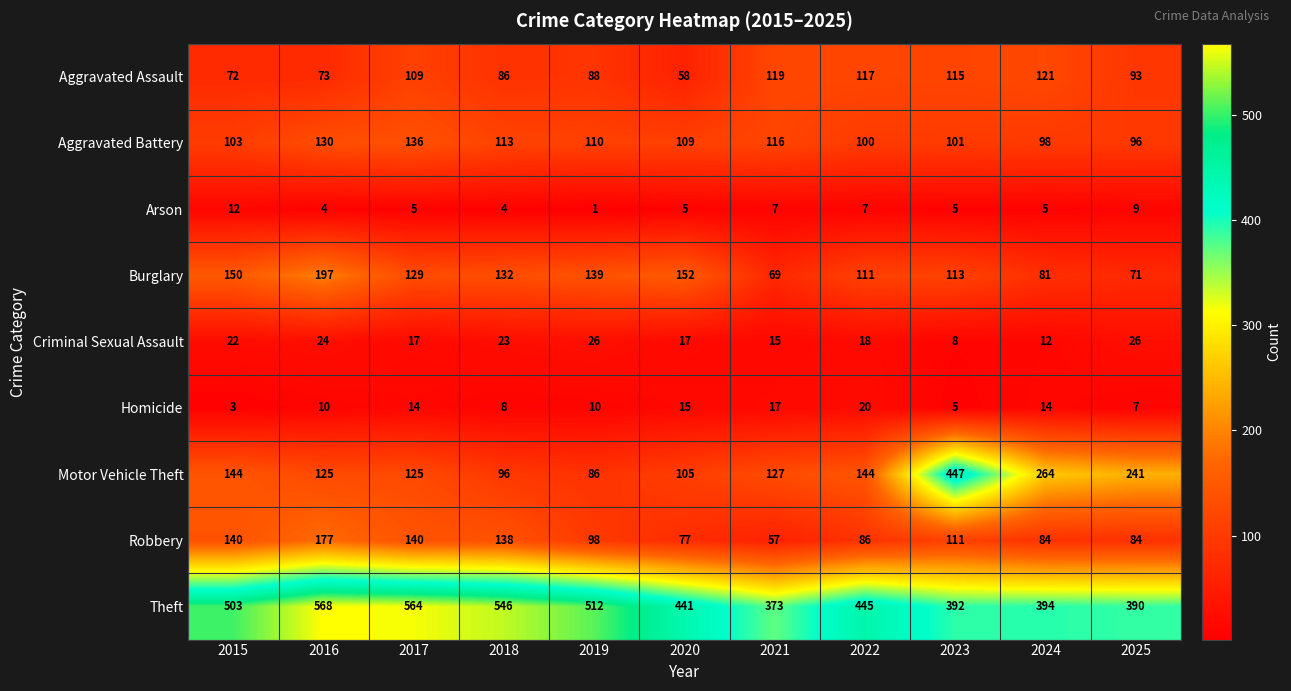

How many series are shown in this chart?

9